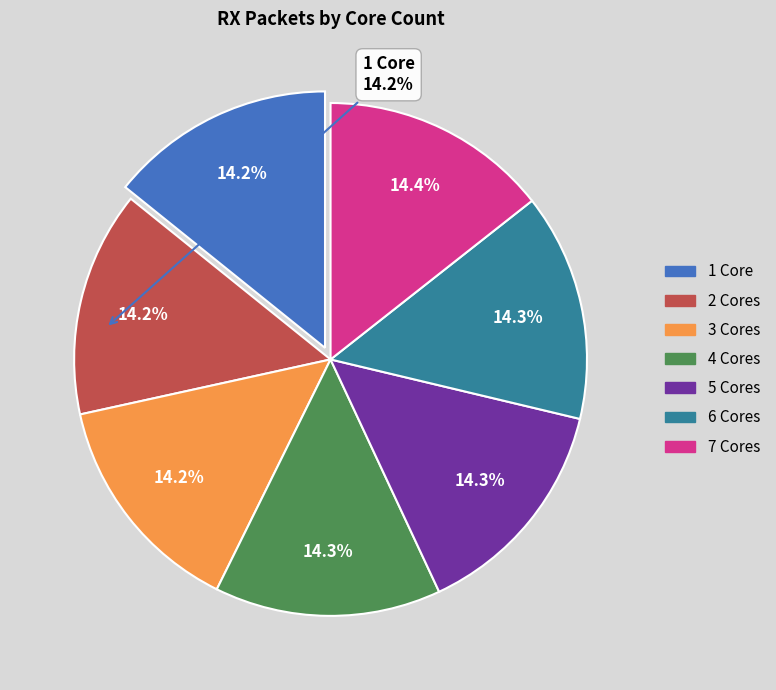

What percentage is NOT represented by 7 Cores?

85.6%